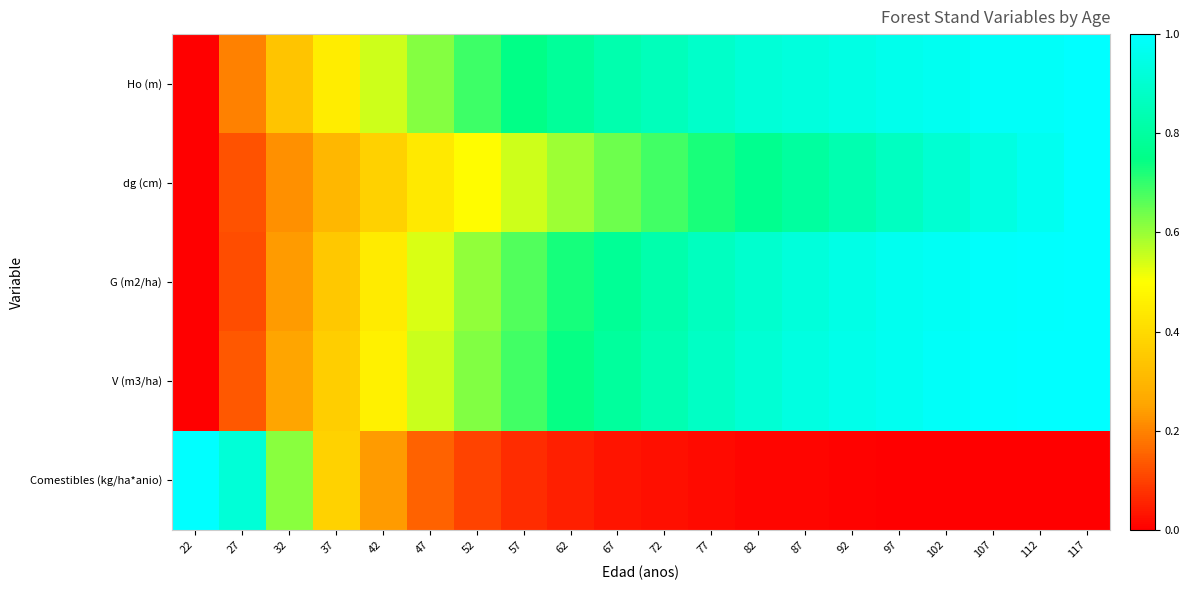

What is the difference between the highest and lowest values at 97?

1.0